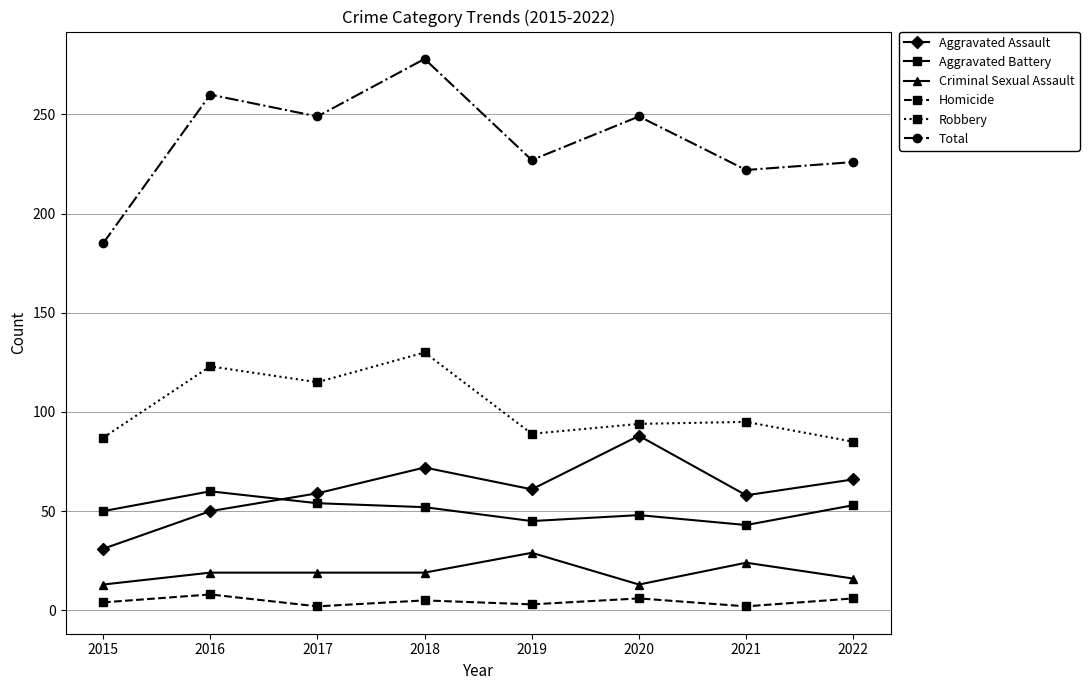

True or false: Robbery has more than 0 points higher than both neighbors.

True